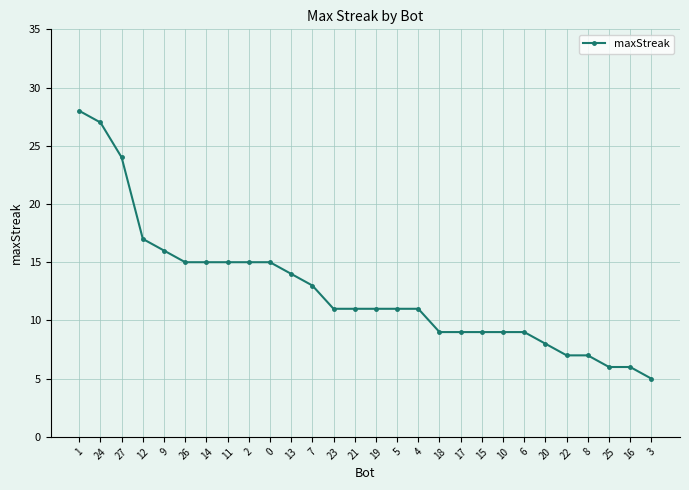

Does the chart display data point markers on the line(s)?

Yes